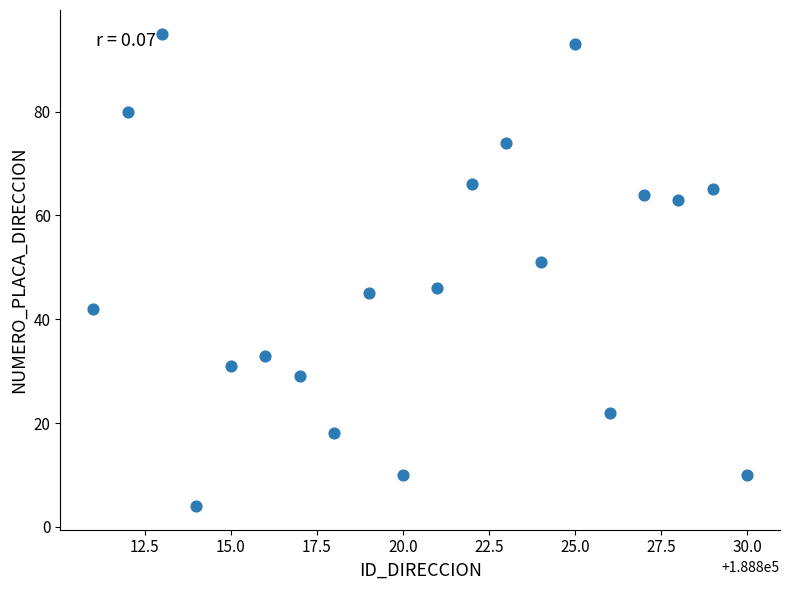

What is the range of Y values (max minus min)?

91